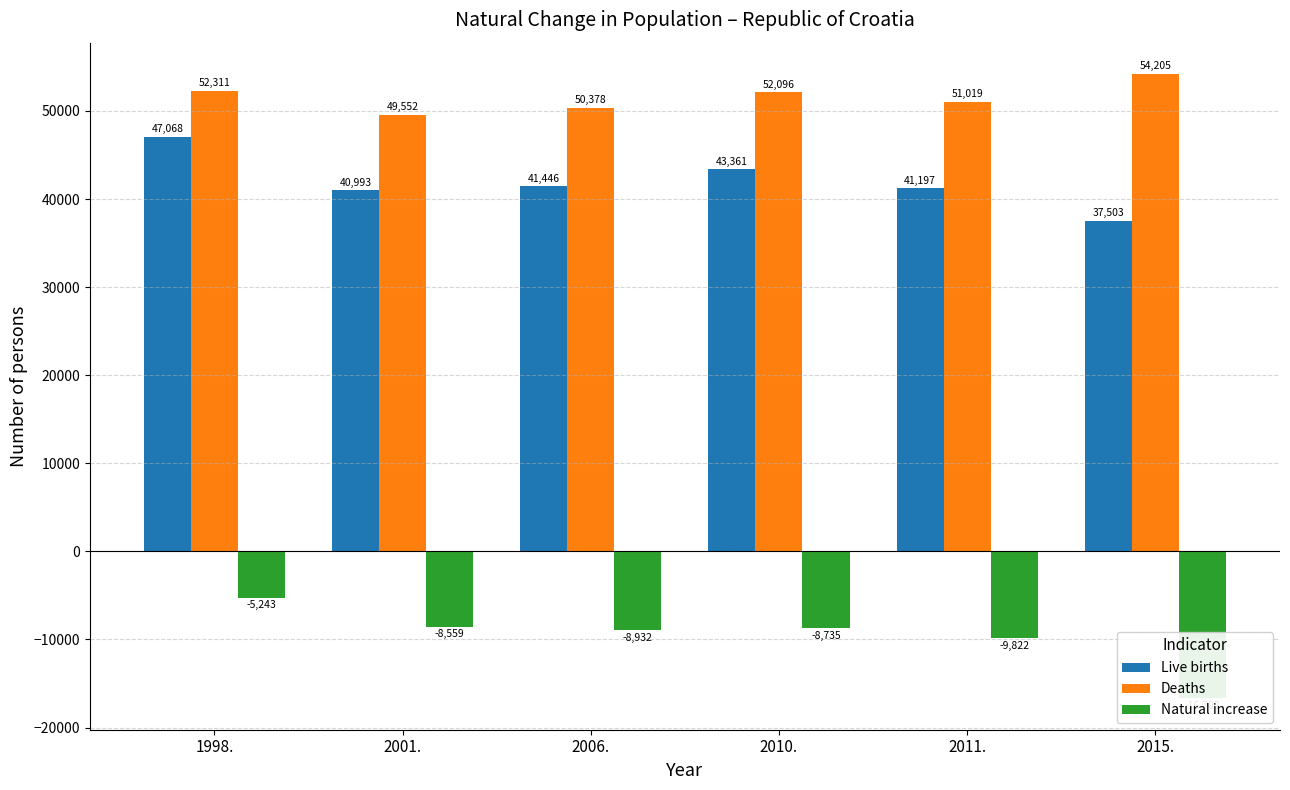

Reading left to right, what are all the values shown in this chart?

Live births: 47068	40993	41446	43361	41197	37503
Deaths: 52311	49552	50378	52096	51019	54205
Natural increase: -5243	-8559	-8932	-8735	-9822	-16702